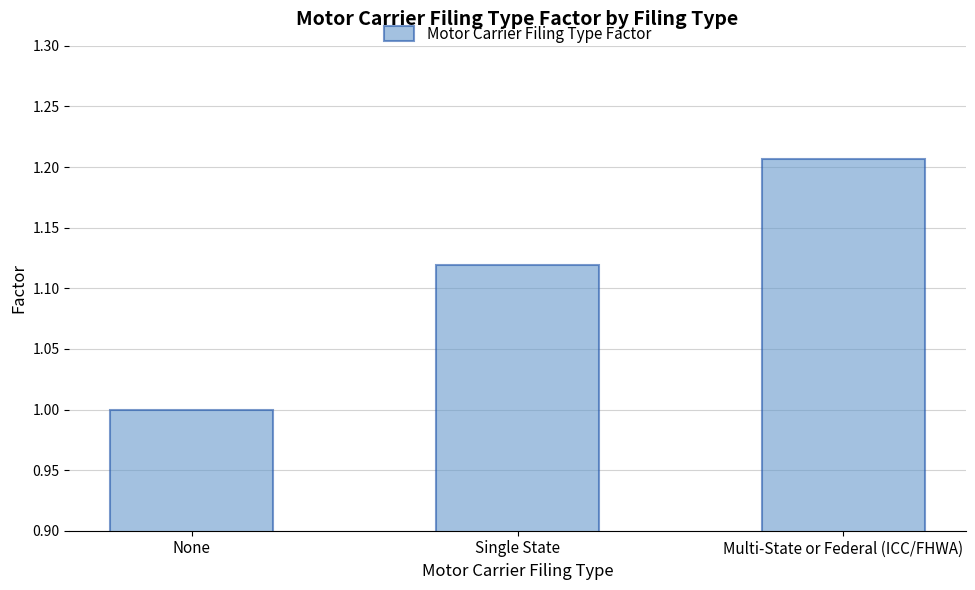

Is it true that the value at Multi-State or Federal (ICC/FHWA) is 1.6?

False